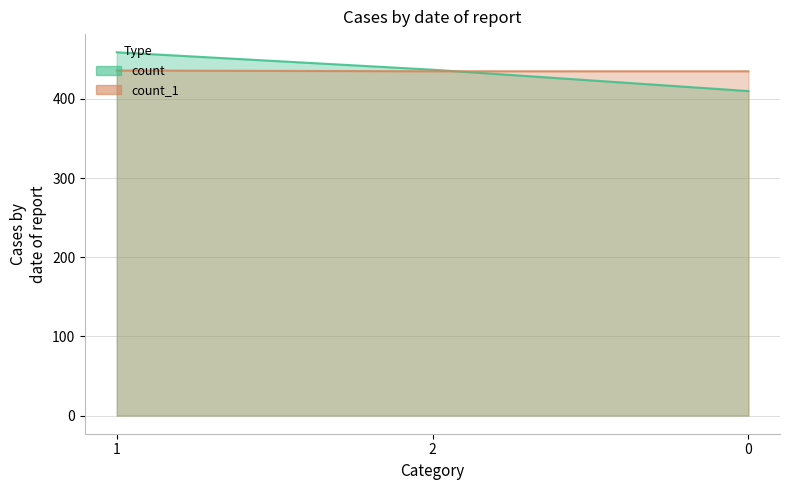

Rank the series by their maximum value, from lowest to highest.

count_1, count